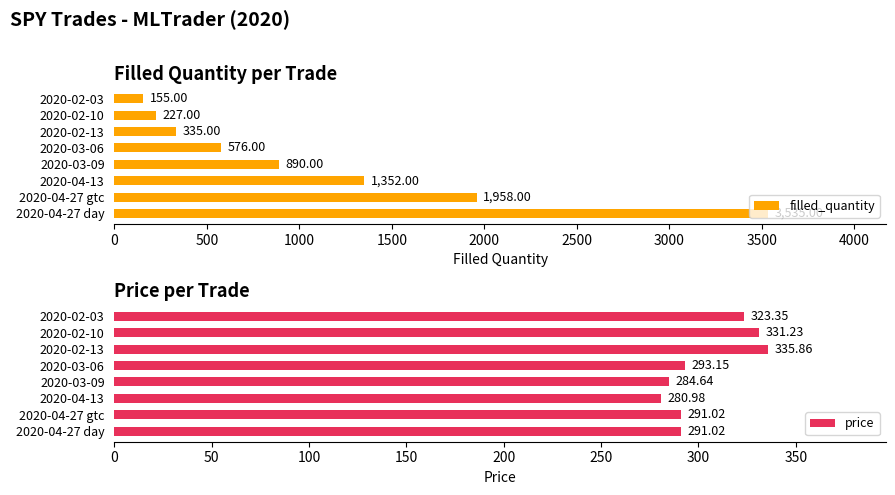

The value of price at 2020-04-27 day is 509.9. True or false?

False